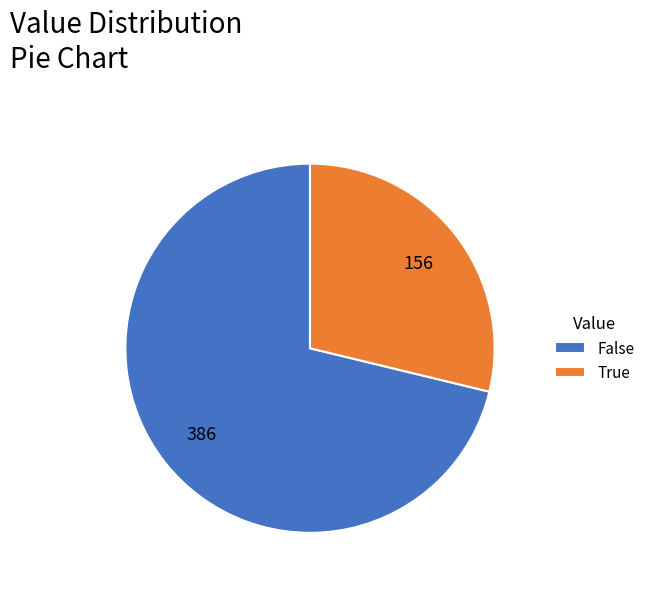

Between False and True, which is larger?

False